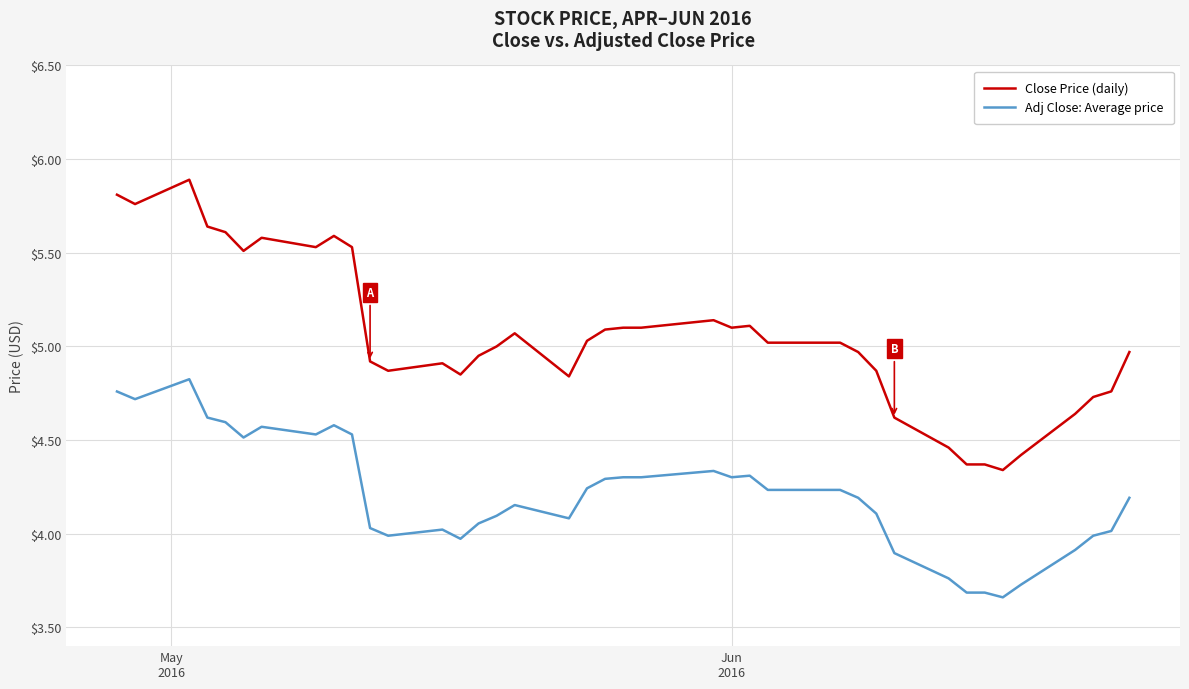

Which series has the largest total across all categories?

Close Price (daily)